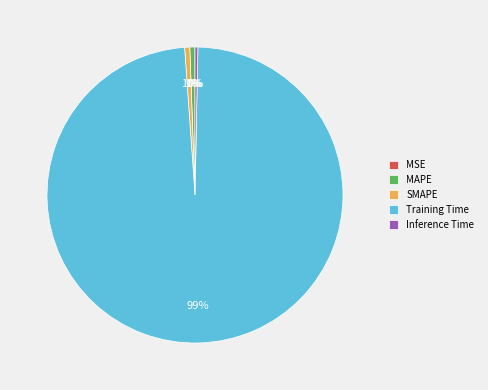

What percentage is the SMAPE slice, to the nearest percent?

1%